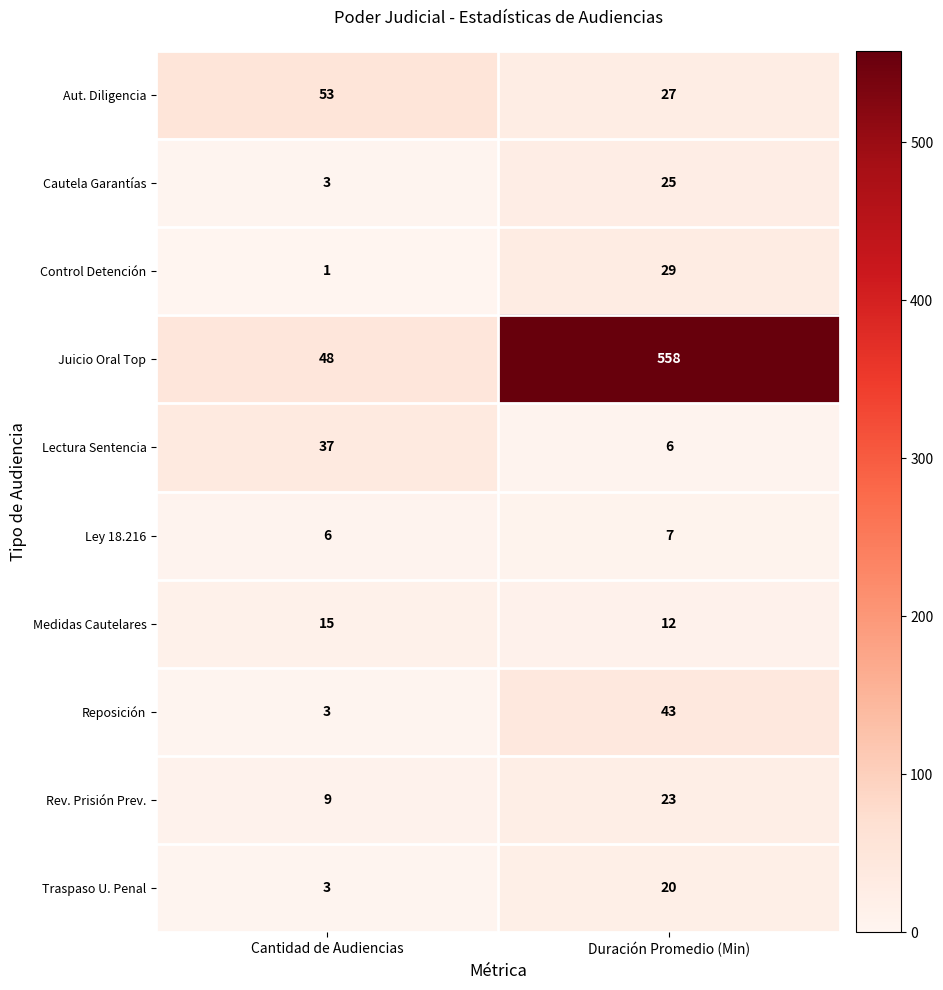

What is the sum of the Reposición values at Cantidad de Audiencias and Duración Promedio (Min)?

46